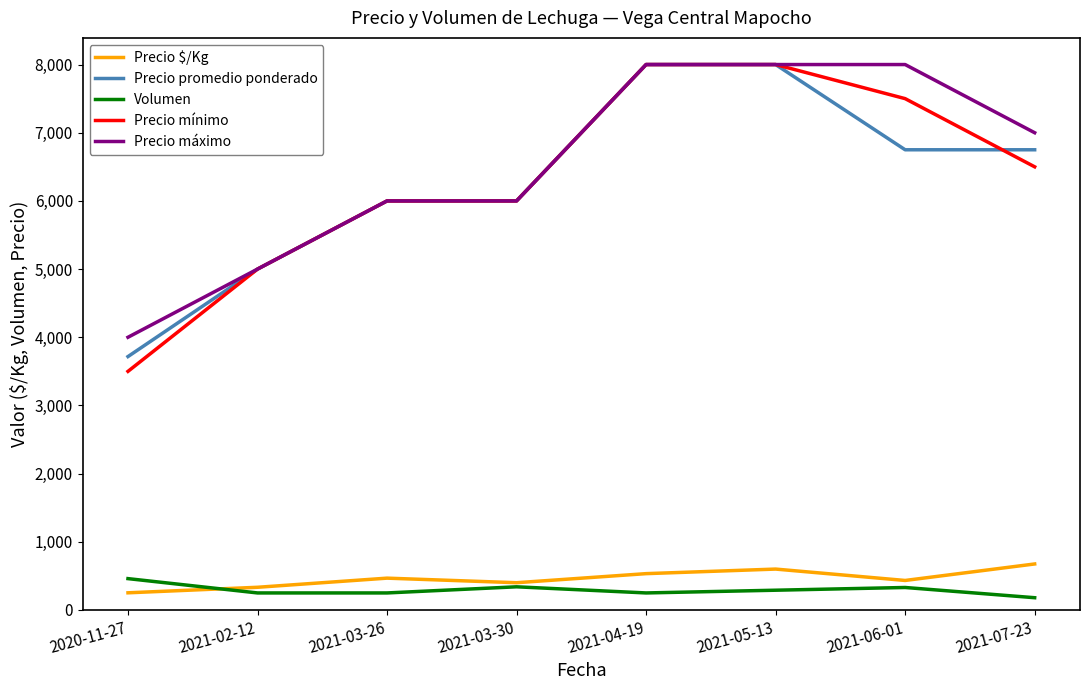

True or false: Precio mínimo and Volumen cross at least once.

False